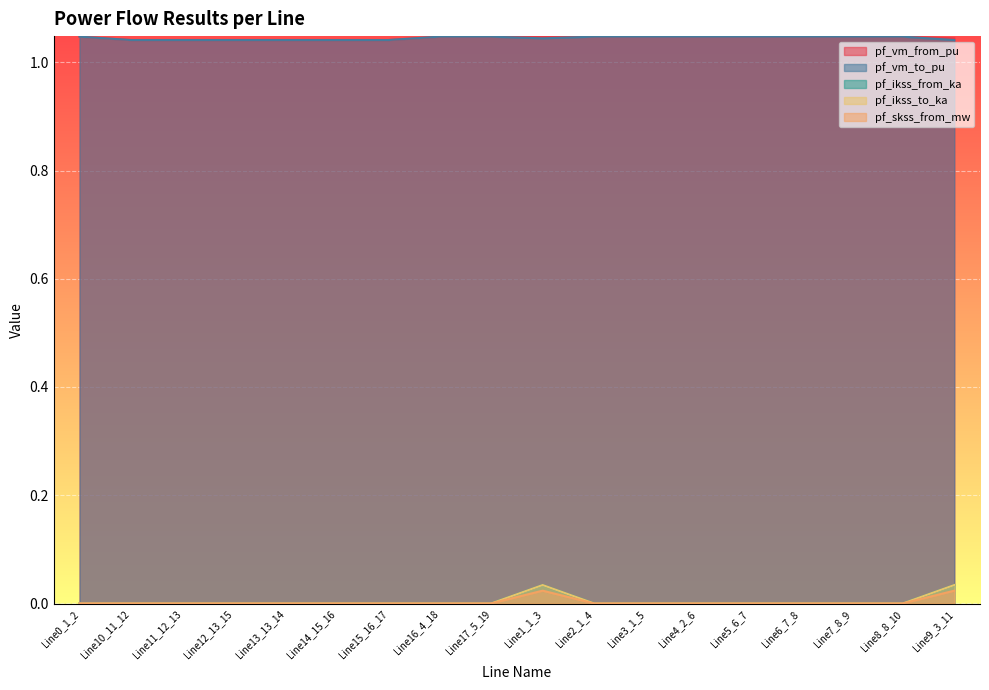

True or false: pf_ikss_to_ka and pf_skss_from_mw cross at least once.

False